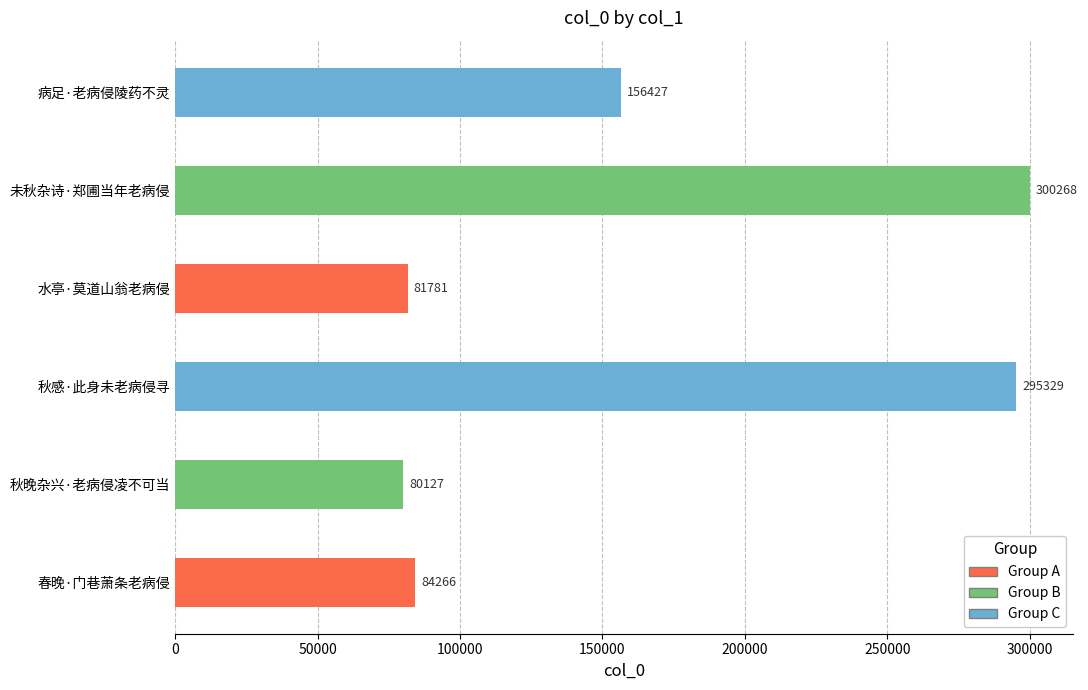

Does the chart contain stacked bars?

No